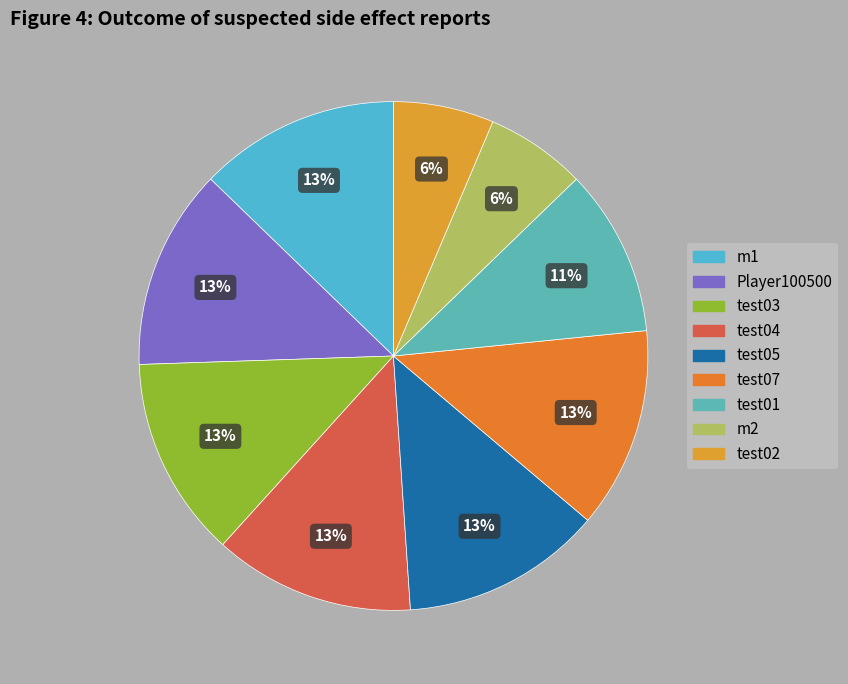

Which slice is the largest?

m1